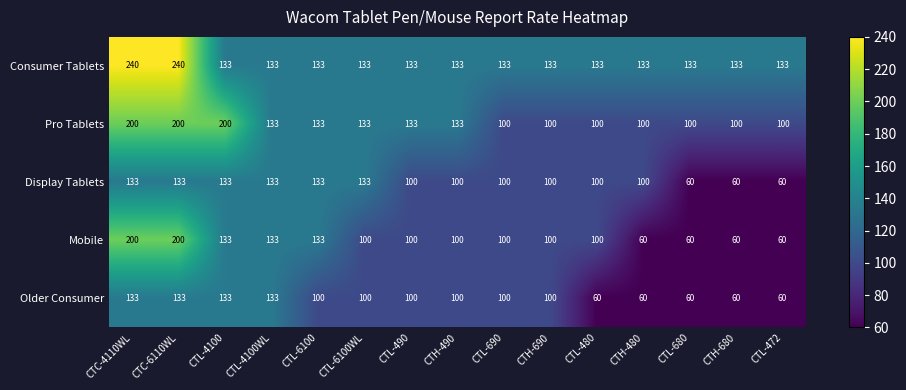

At which label does Pro Tablets first exceed 133?

CTC-4110WL